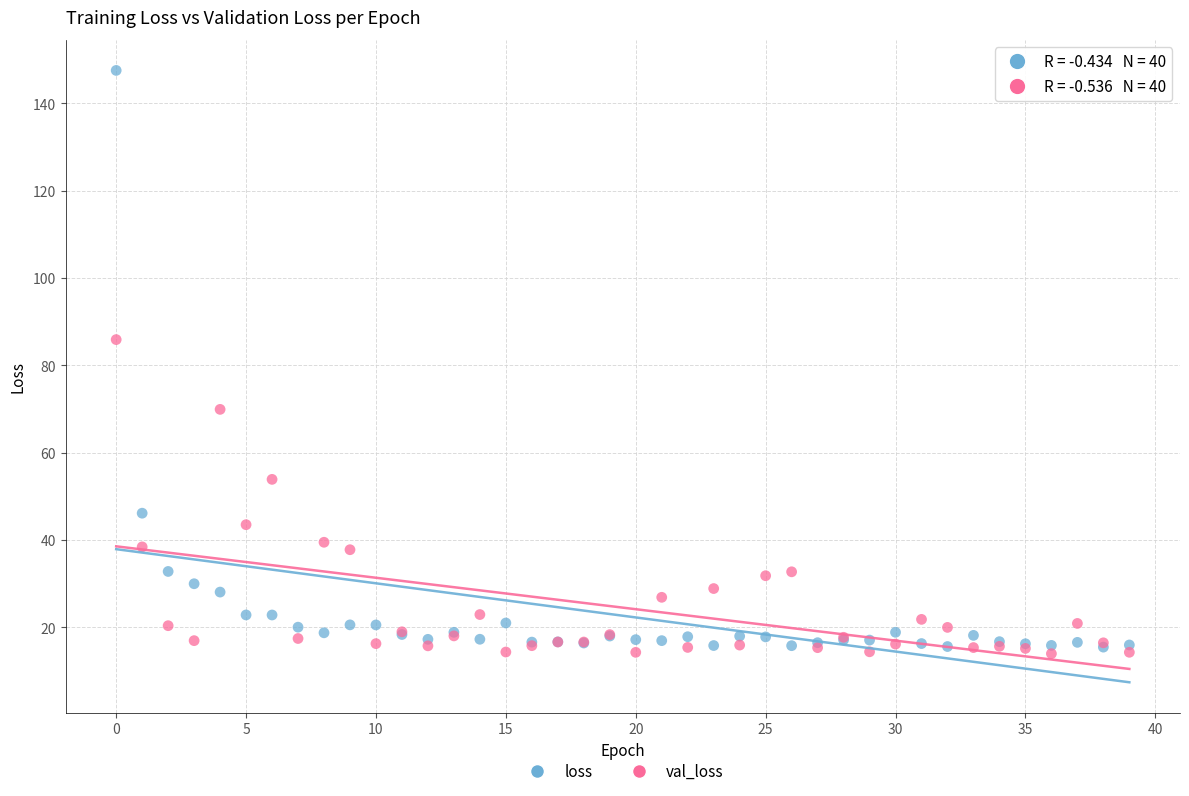

Which series reaches the maximum Y coordinate?

loss